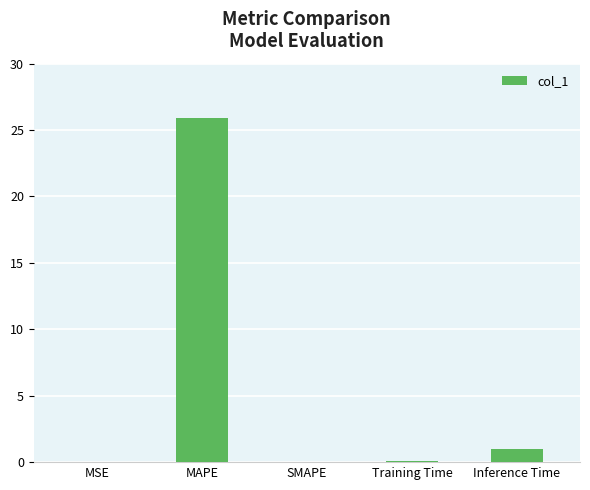

Between MAPE and MSE, which is larger?

MAPE